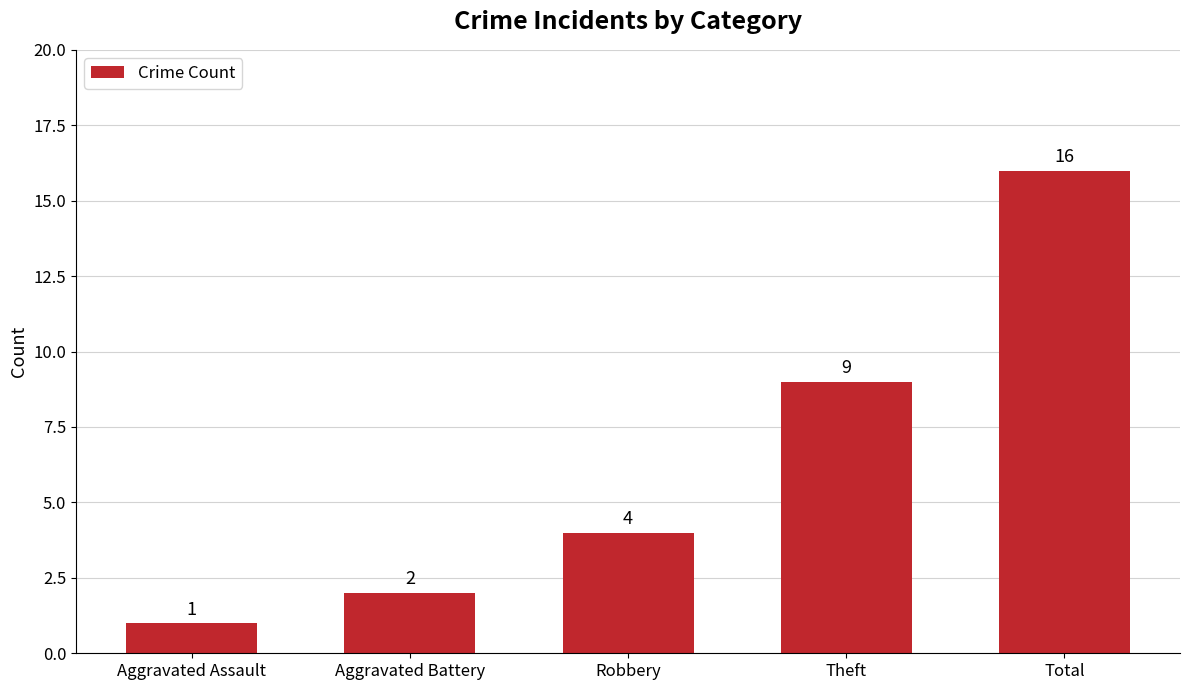

What position from the left is Robbery?

3